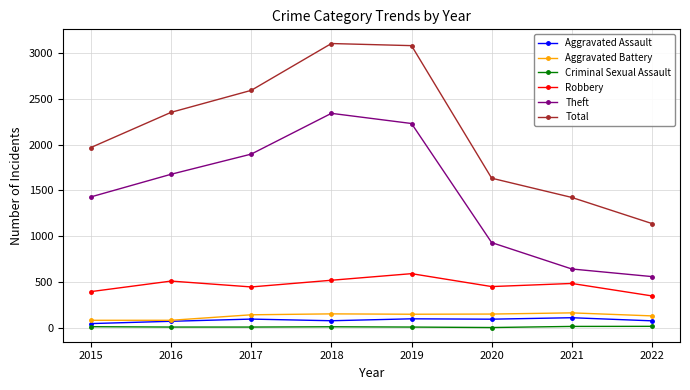

Is it true that Criminal Sexual Assault equals 8 at 2016?

True